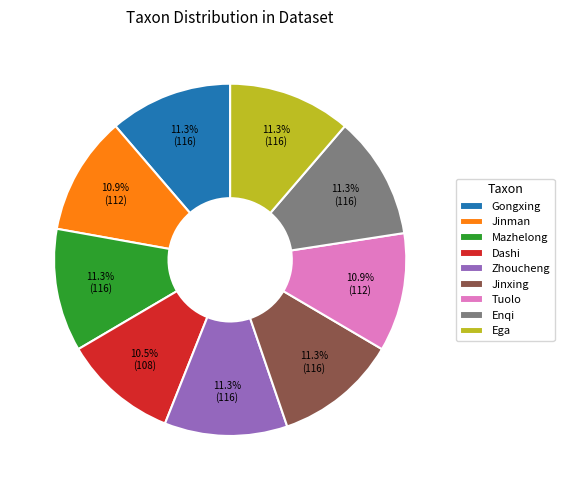

Do Zhoucheng and Jinman together represent more than half of the pie?

No